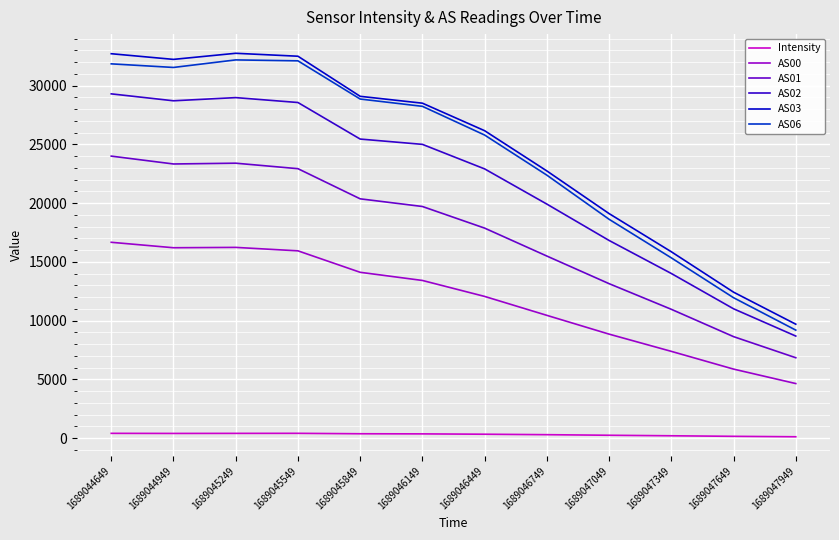

The AS00 series shows 2967.3 at 1689047949. True or false?

False